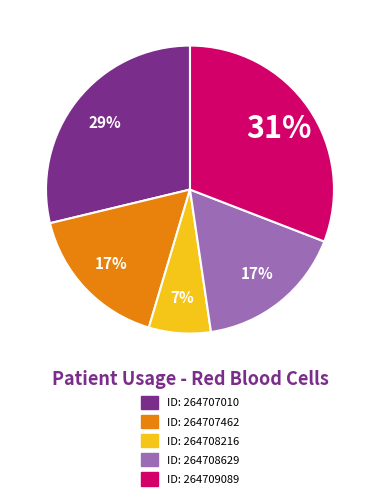

Count the number of slices in the pie.

5